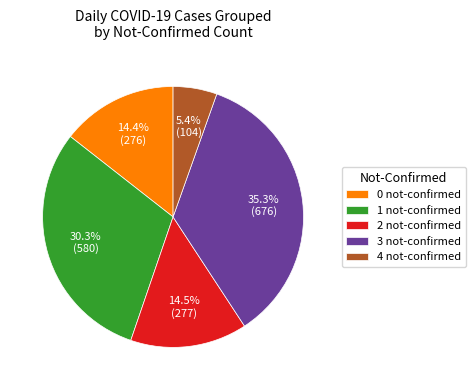

How many segments does this pie chart have?

5